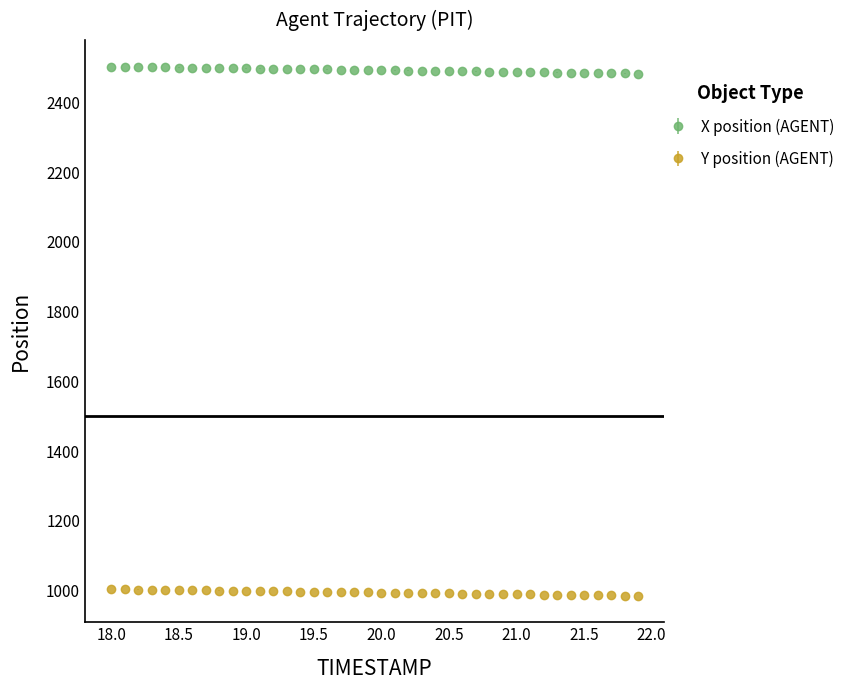

What is the greatest value displayed?

2502.8